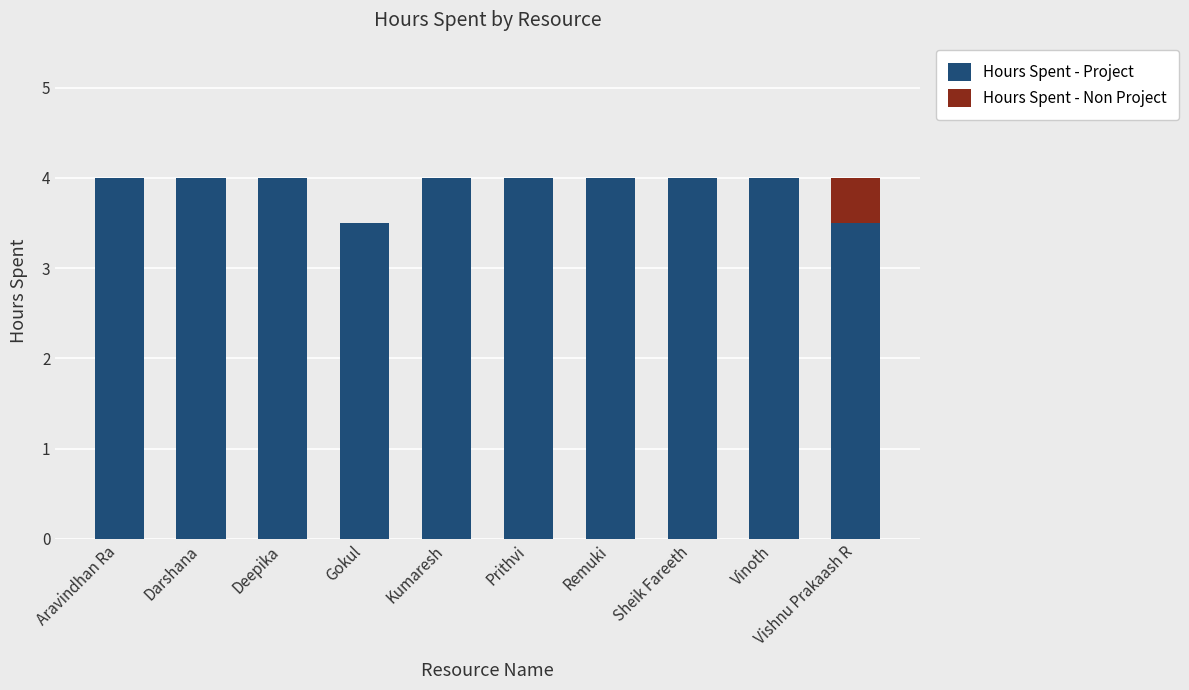

Read the Hours Spent - Project value at Remuki.

4.0